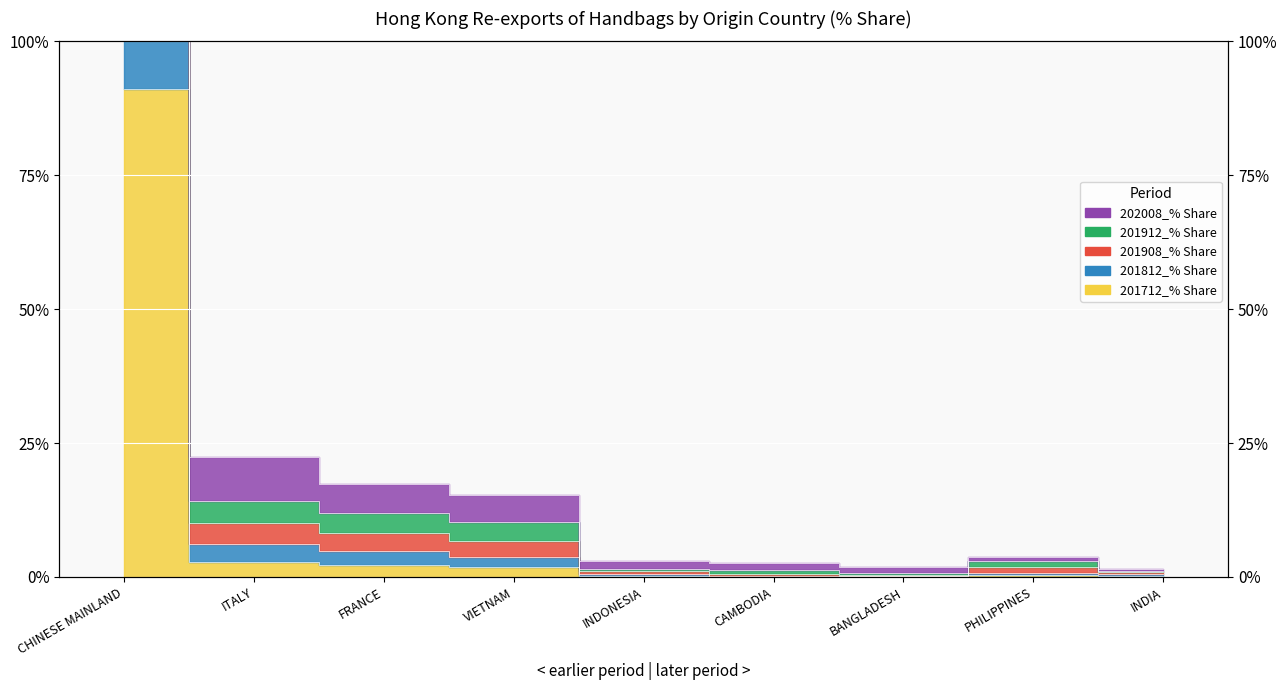

What is the label of the 7th point from the left?

BANGLADESH